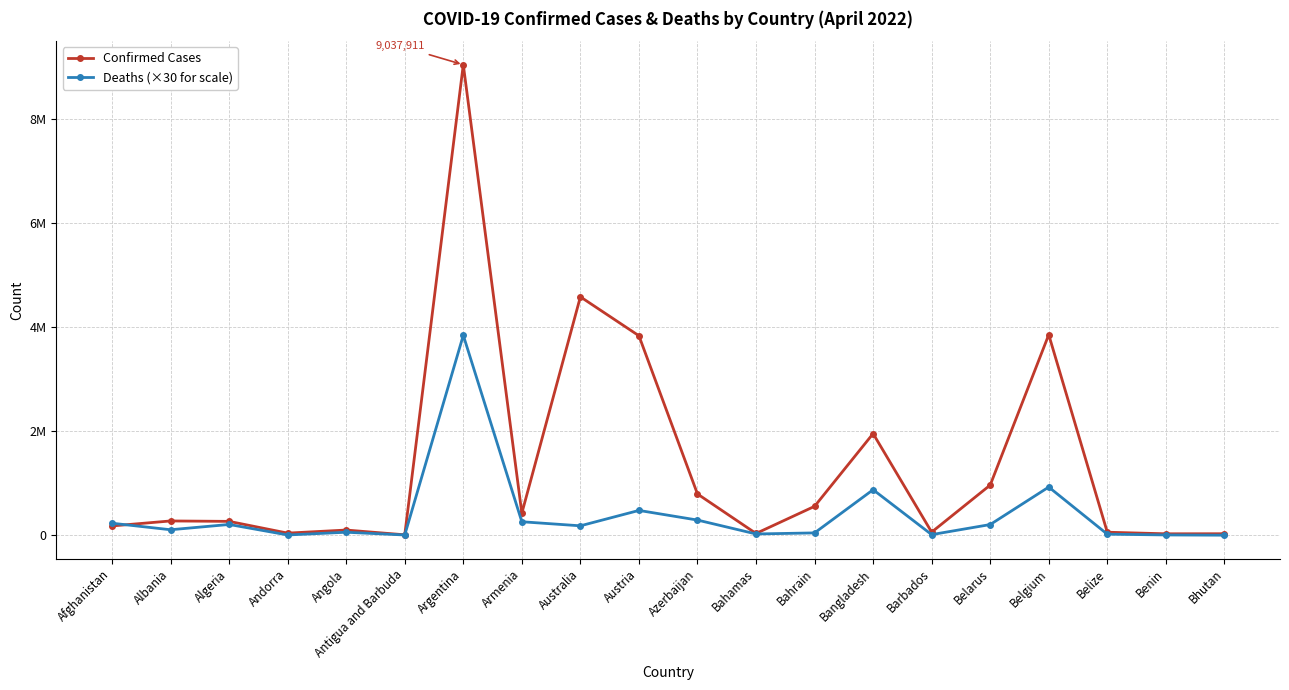

At which category is the sum across all series the highest?

Argentina